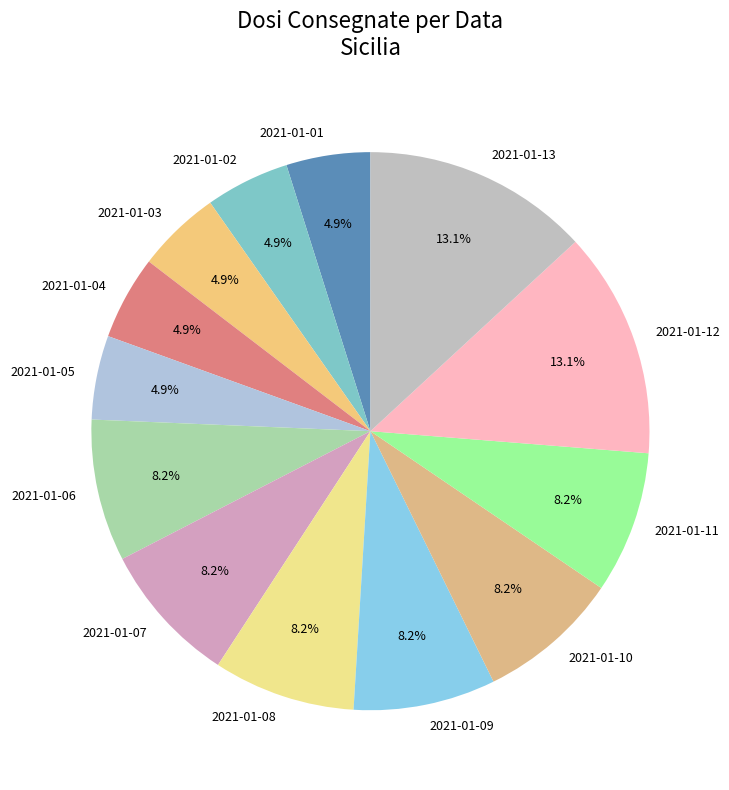

Combined, what portion of the pie is 2021-01-05 and 2021-01-06?

13.1%